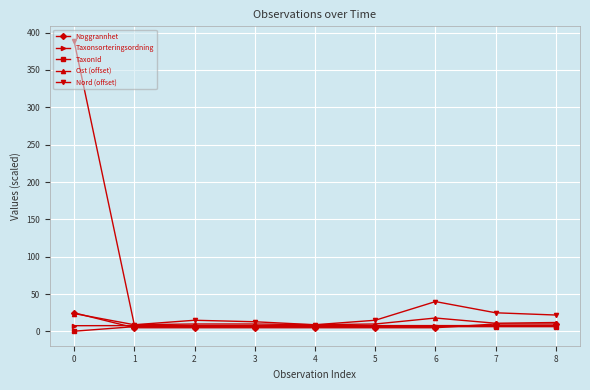

What is the sum of the Nord (offset) values at 3 and 1?

22.0